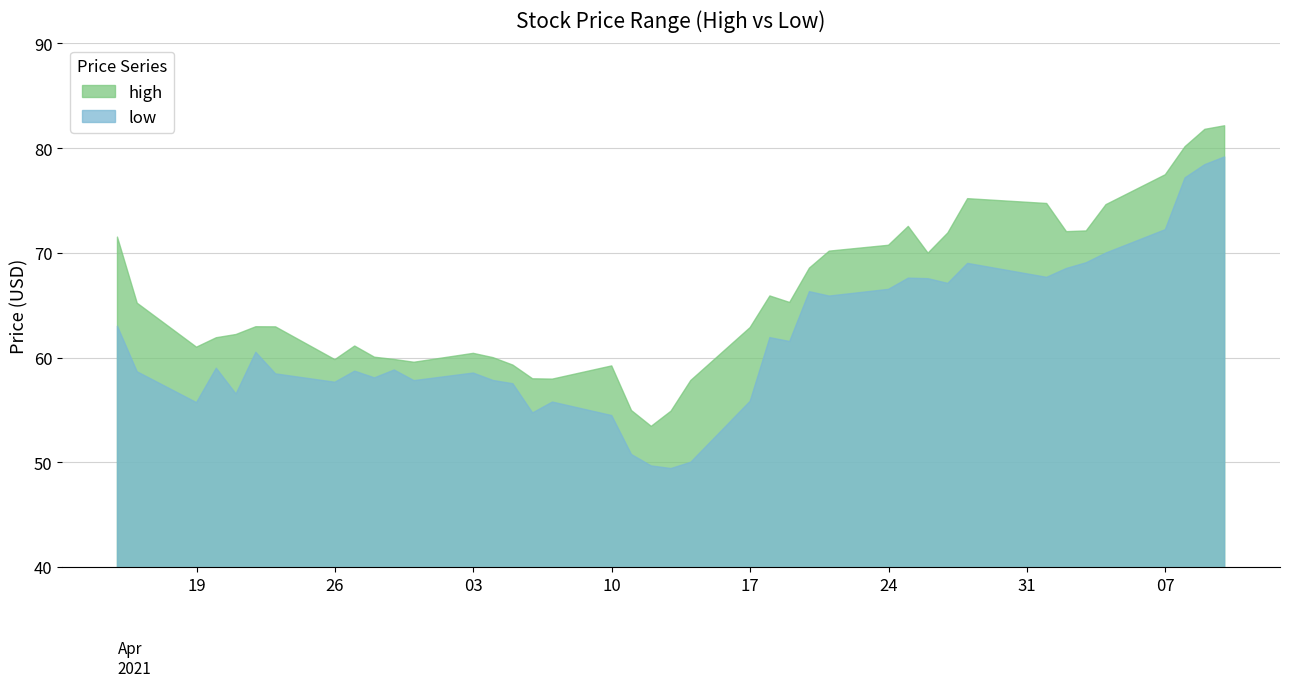

Reading right to left, what are all the values shown in this chart?

high: 2021-06-10=82.1	2021-06-09=81.8	2021-06-08=80.1	2021-06-07=77.5	2021-06-04=74.6	2021-06-03=72.1	2021-06-02=72.0	2021-06-01=74.7	2021-05-28=75.2	2021-05-27=71.9	2021-05-26=70.0	2021-05-25=72.5	2021-05-24=70.7	2021-05-21=70.2	2021-05-20=68.6	2021-05-19=65.3	2021-05-18=65.9	2021-05-17=62.9	2021-05-14=57.8	2021-05-13=54.9	2021-05-12=53.4	2021-05-11=55.0	2021-05-10=59.2	2021-05-07=58.0	2021-05-06=58.0	2021-05-05=59.3	2021-05-04=60.0	2021-05-03=60.4	2021-04-30=59.6	2021-04-29=59.8	2021-04-28=60.0	2021-04-27=61.1	2021-04-26=59.8	2021-04-23=62.9	2021-04-22=63.0	2021-04-21=62.2	2021-04-20=61.9	2021-04-19=61.0	2021-04-16=65.2	2021-04-15=71.5
low: 2021-06-10=79.2	2021-06-09=78.4	2021-06-08=77.2	2021-06-07=72.2	2021-06-04=70.0	2021-06-03=69.1	2021-06-02=68.5	2021-06-01=67.7	2021-05-28=69.0	2021-05-27=67.1	2021-05-26=67.5	2021-05-25=67.6	2021-05-24=66.5	2021-05-21=65.9	2021-05-20=66.3	2021-05-19=61.5	2021-05-18=61.9	2021-05-17=55.8	2021-05-14=50.0	2021-05-13=49.4	2021-05-12=49.7	2021-05-11=50.8	2021-05-10=54.5	2021-05-07=55.8	2021-05-06=54.7	2021-05-05=57.5	2021-05-04=57.8	2021-05-03=58.5	2021-04-30=57.8	2021-04-29=58.8	2021-04-28=58.1	2021-04-27=58.7	2021-04-26=57.7	2021-04-23=58.5	2021-04-22=60.5	2021-04-21=56.5	2021-04-20=59.0	2021-04-19=55.7	2021-04-16=58.7	2021-04-15=63.0